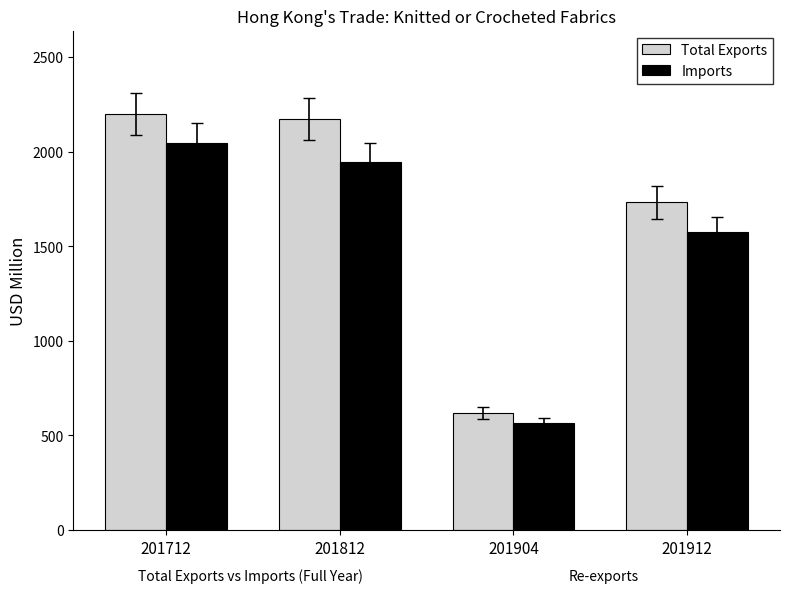

What is the spread (max minus min) of values at 201712?

152.8